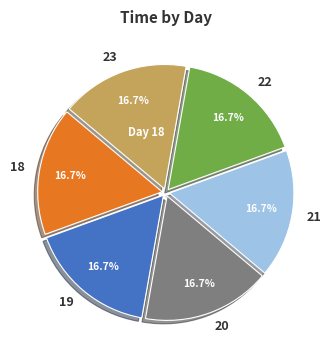

Does 19 represent more than half of the total?

No